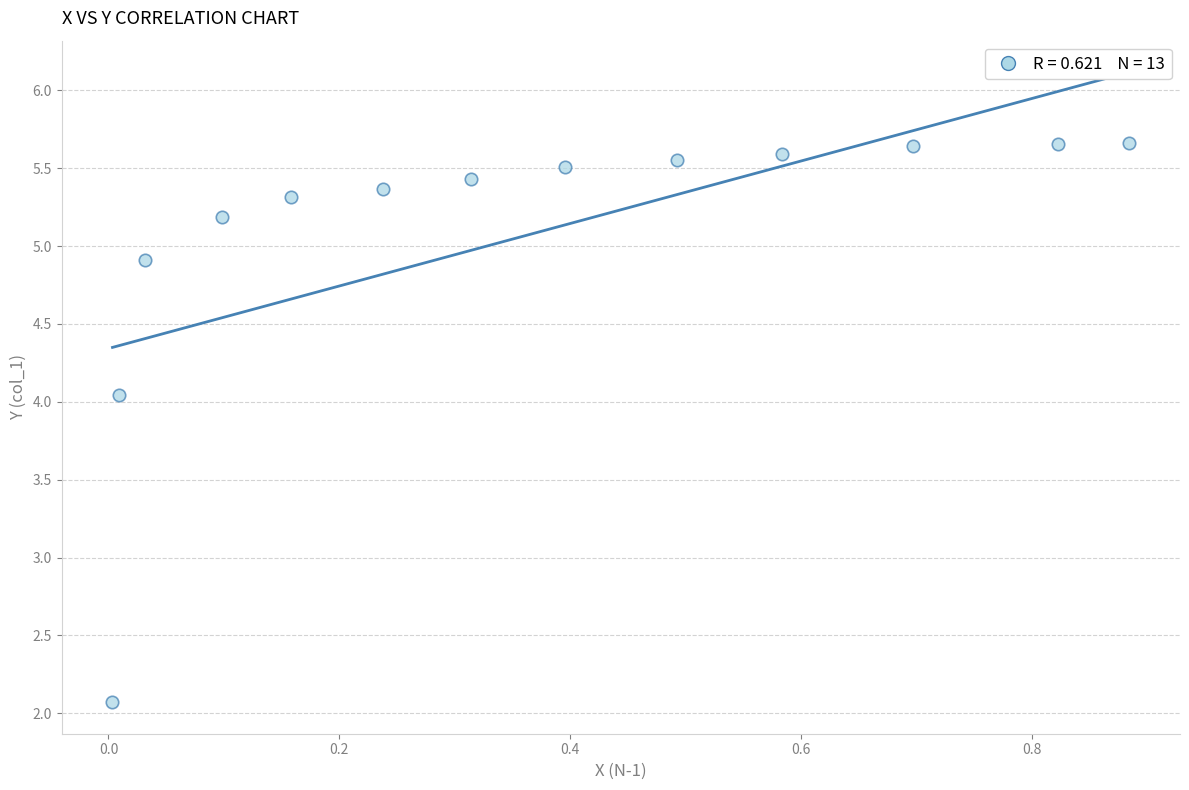

What is the range of Y values (max minus min)?

3.6